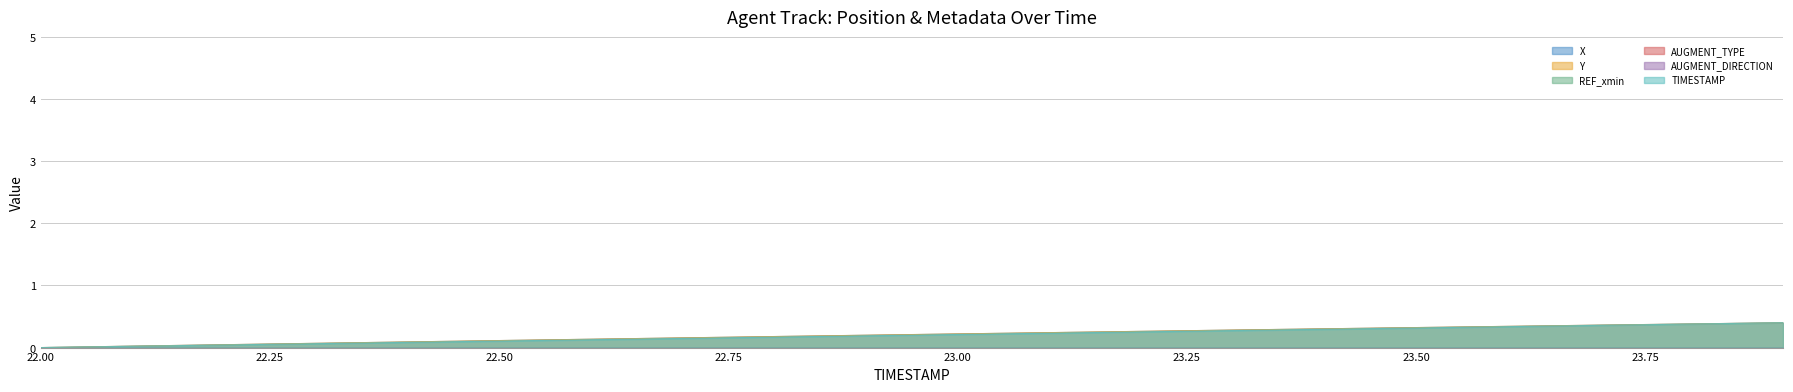

At which label is TIMESTAMP closest to 0?

22.0